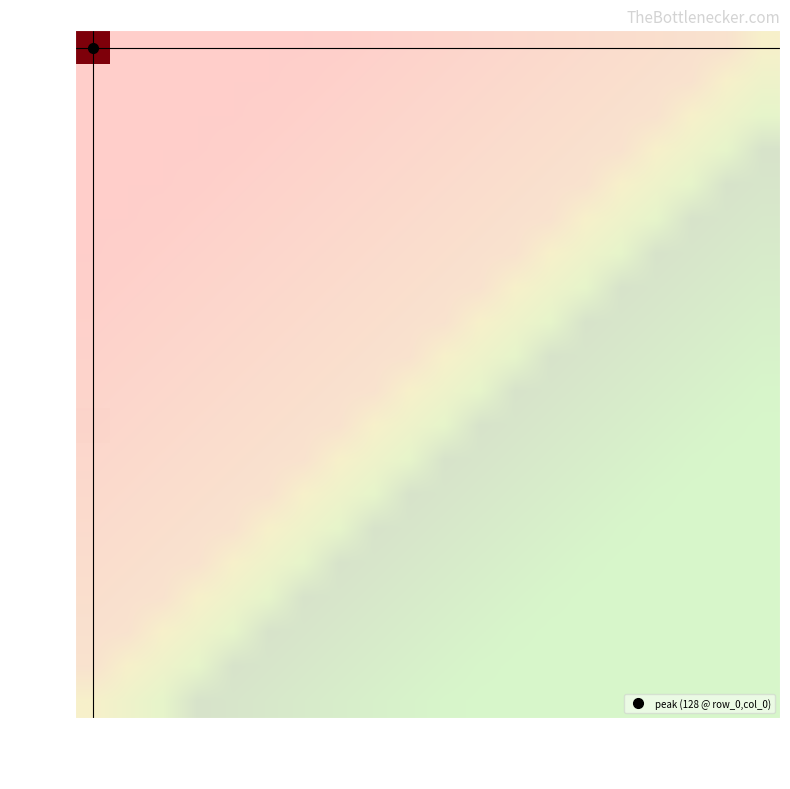

Between col_10 and col_13, which series saw the biggest shift?

row_0